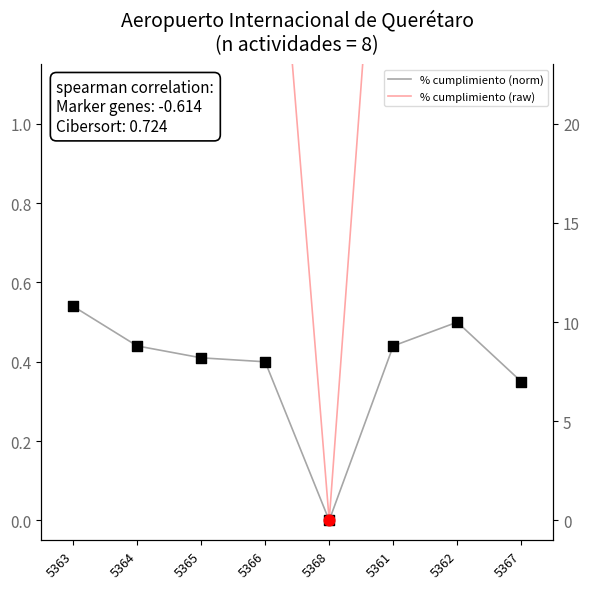

Is the value of % cumplimiento (norm) at 5368 greater than the value of % cumplimiento (raw) at 5363?

No